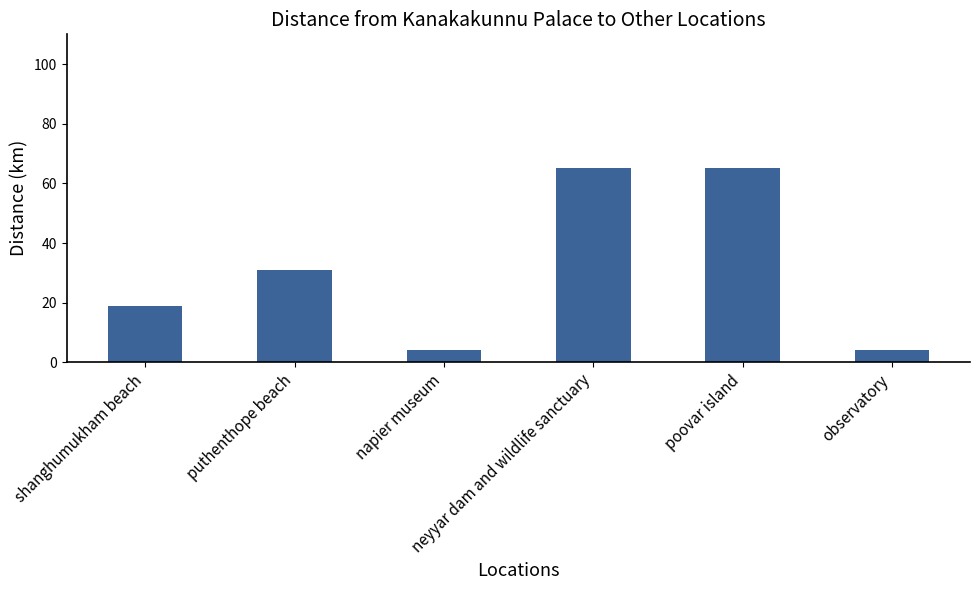

What is the change in value from napier museum to poovar island?

+61